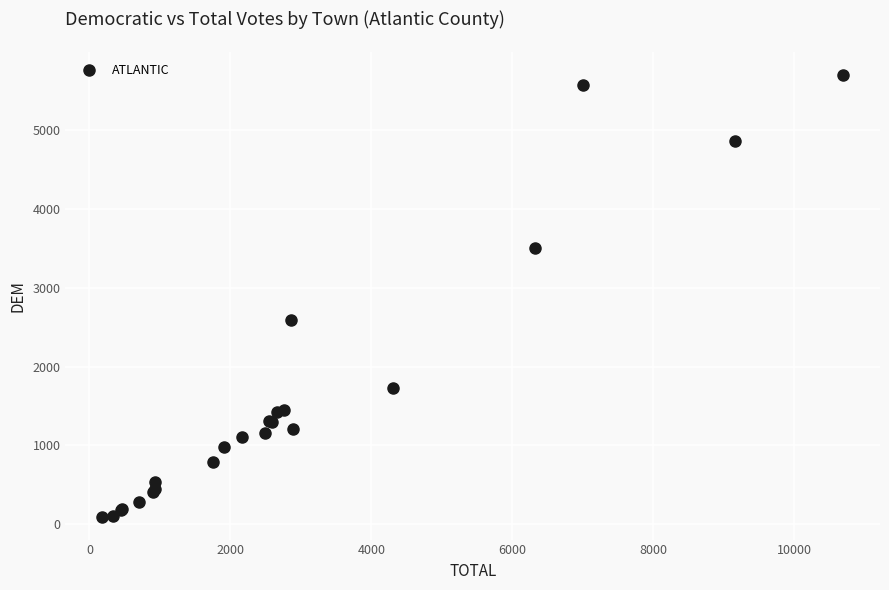

What Y value in the scatter plot is closest to 2897?

2590